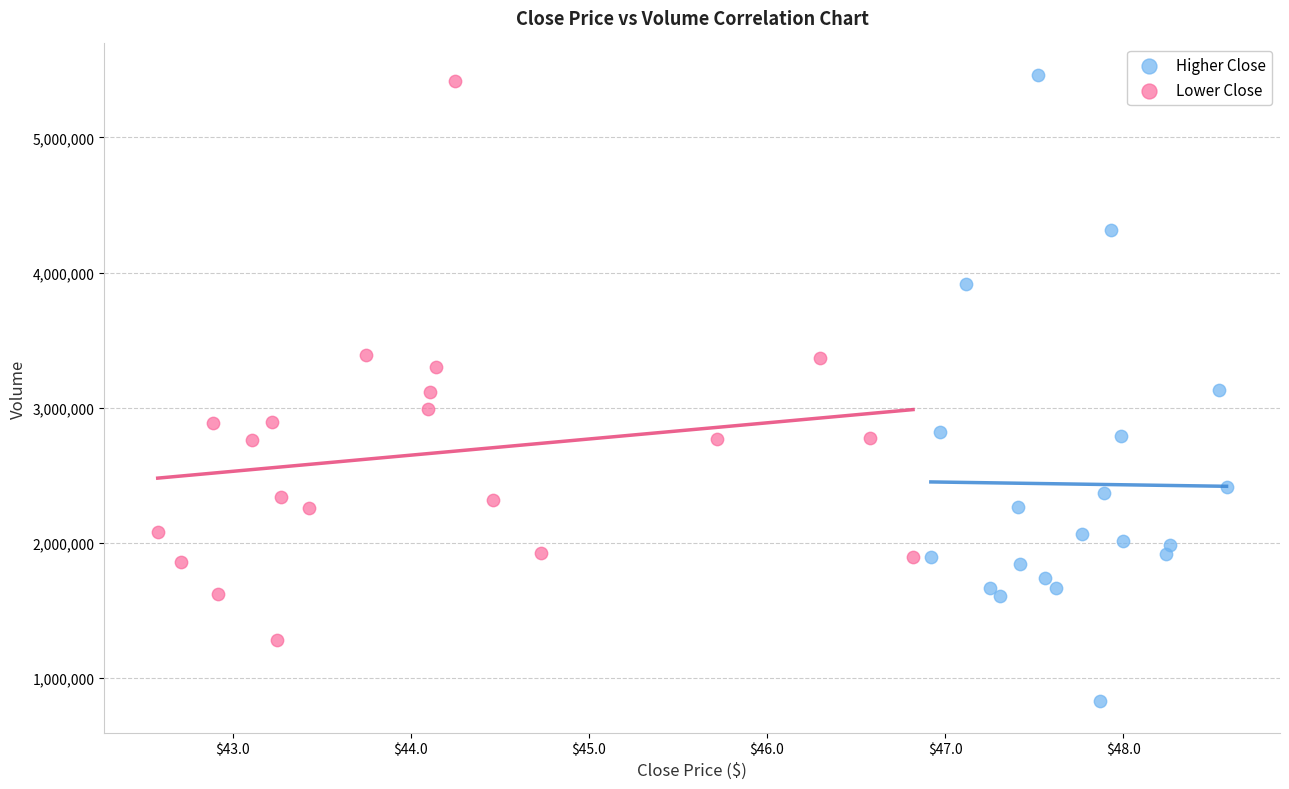

Which series has the widest spread of Y values?

Higher Close